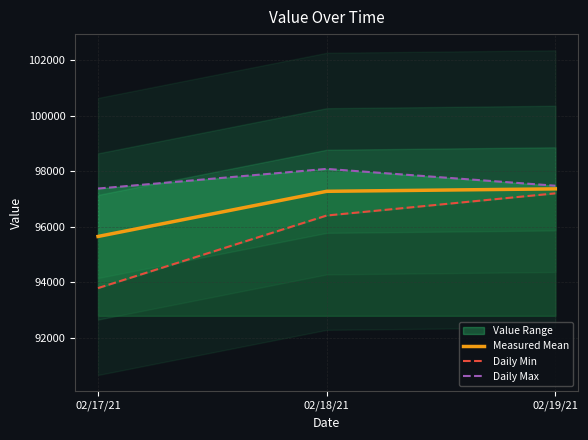

At which label does Daily Min first exceed 96403?

02/18/21